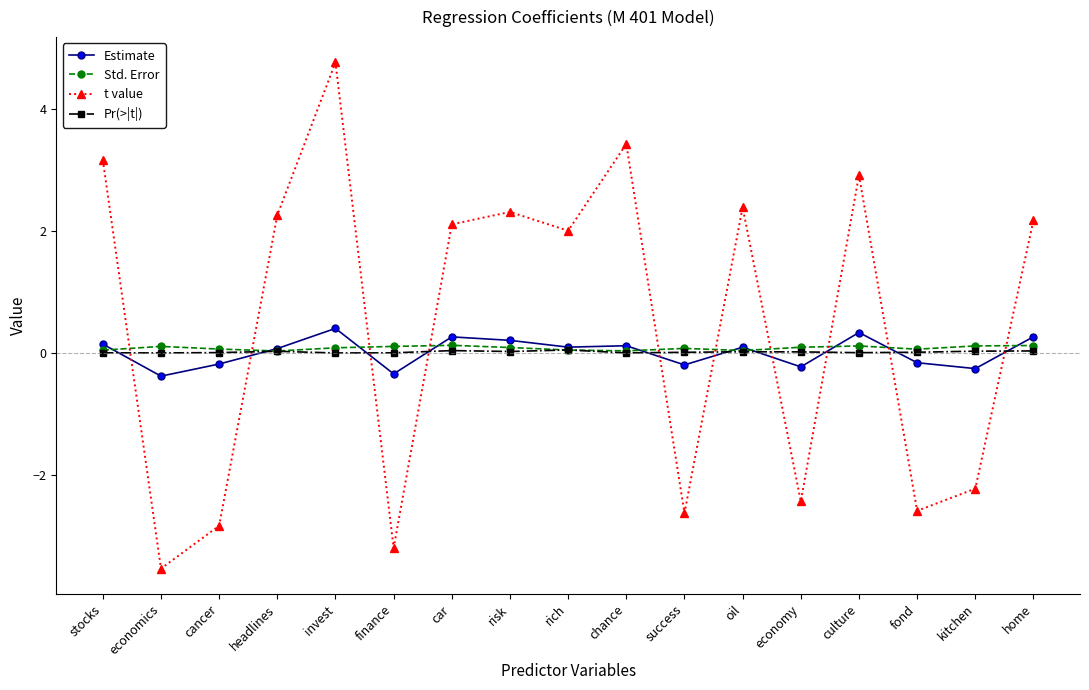

What is the label of the 4th point from the left?

headlines